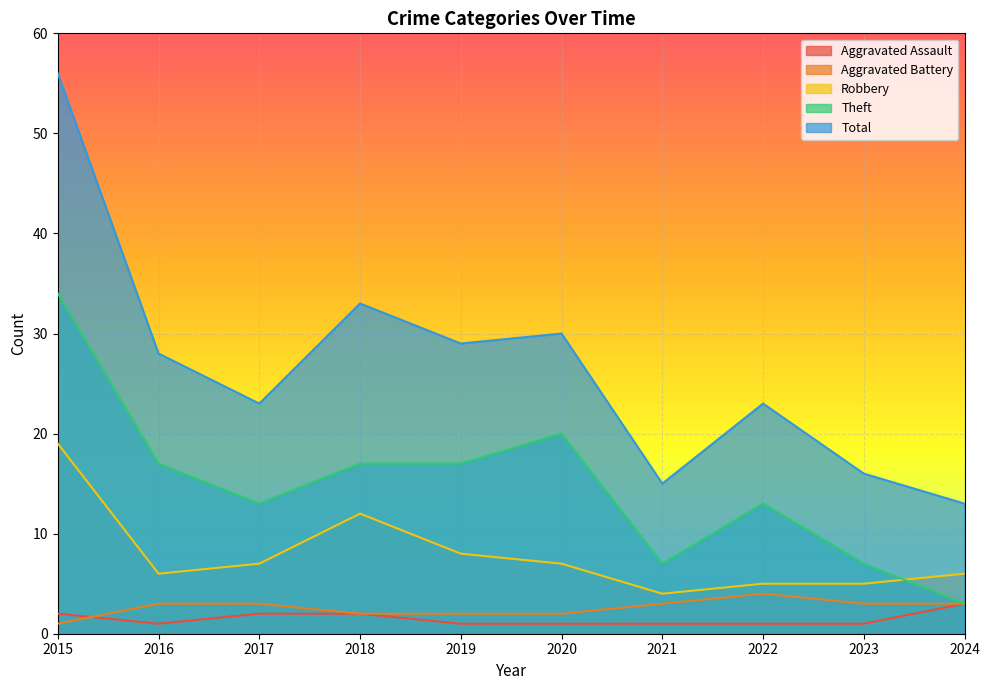

How many lines are shown in the chart?

5